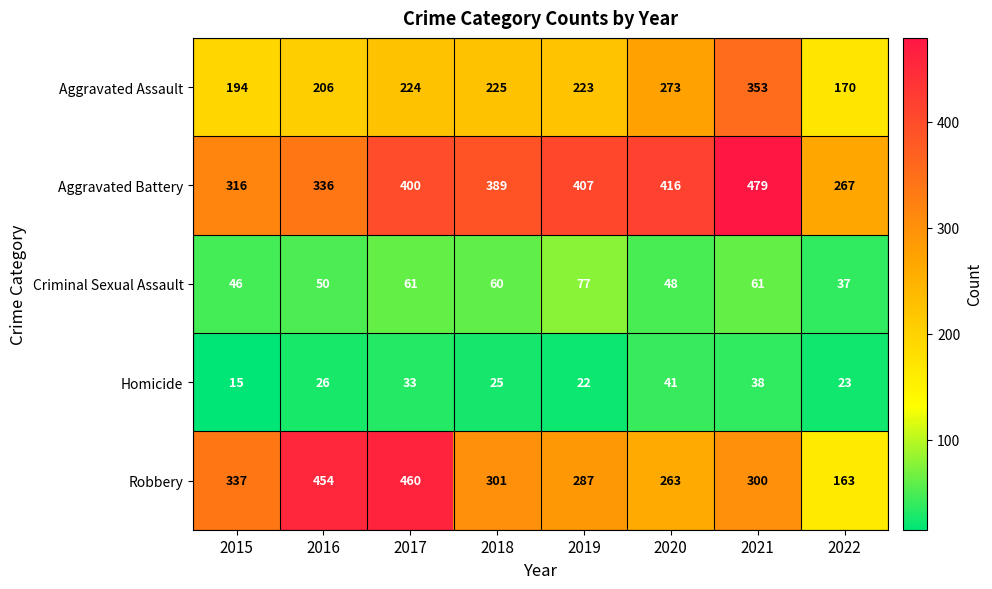

Is it true that Homicide equals 15 at 2015?

True